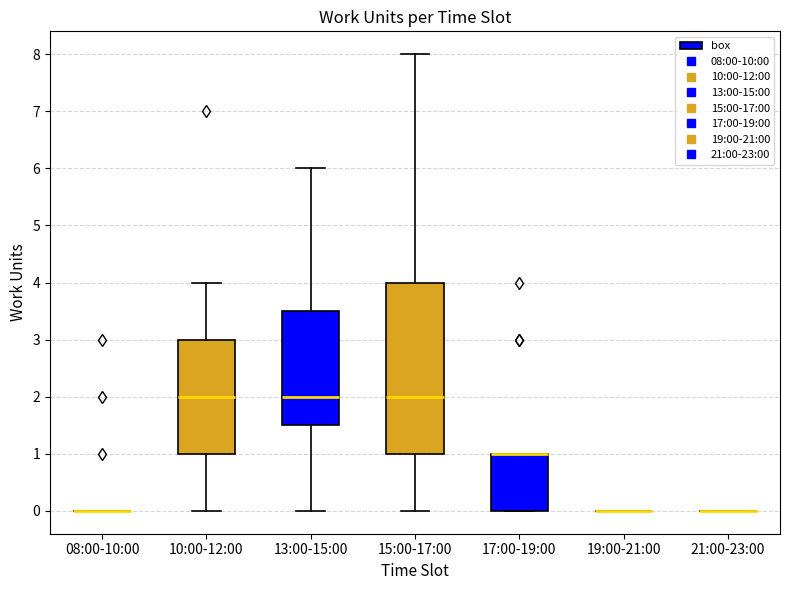

Comparing the boxes themselves (not the whiskers), which one is the tallest?

15:00-17:00